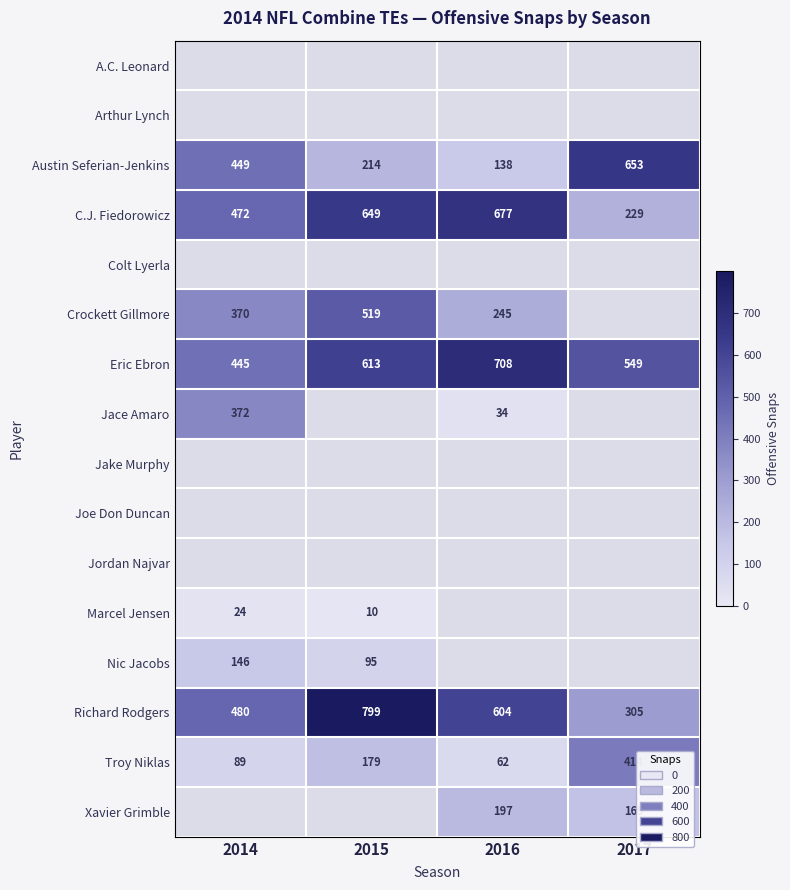

What is the difference between the second highest and minimum values in the Troy Niklas series?

117